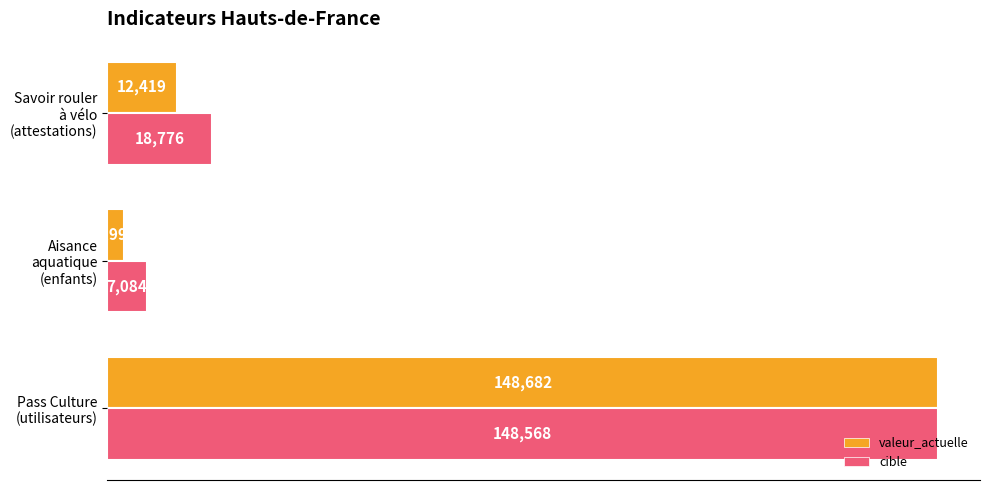

What is the highest value of the valeur_actuelle series?

148682